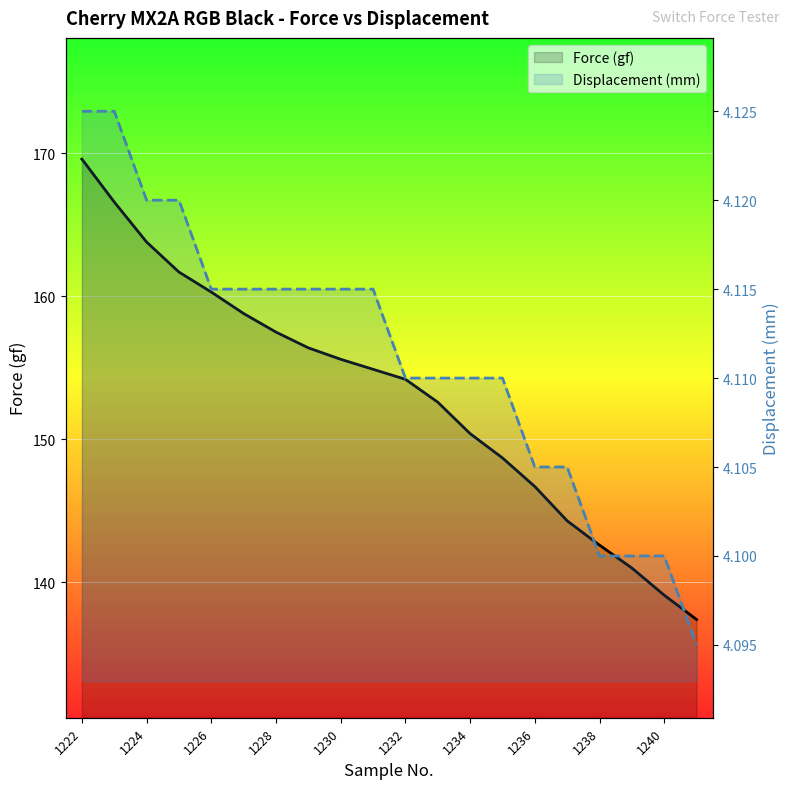

What is the smallest value displayed?

4.1